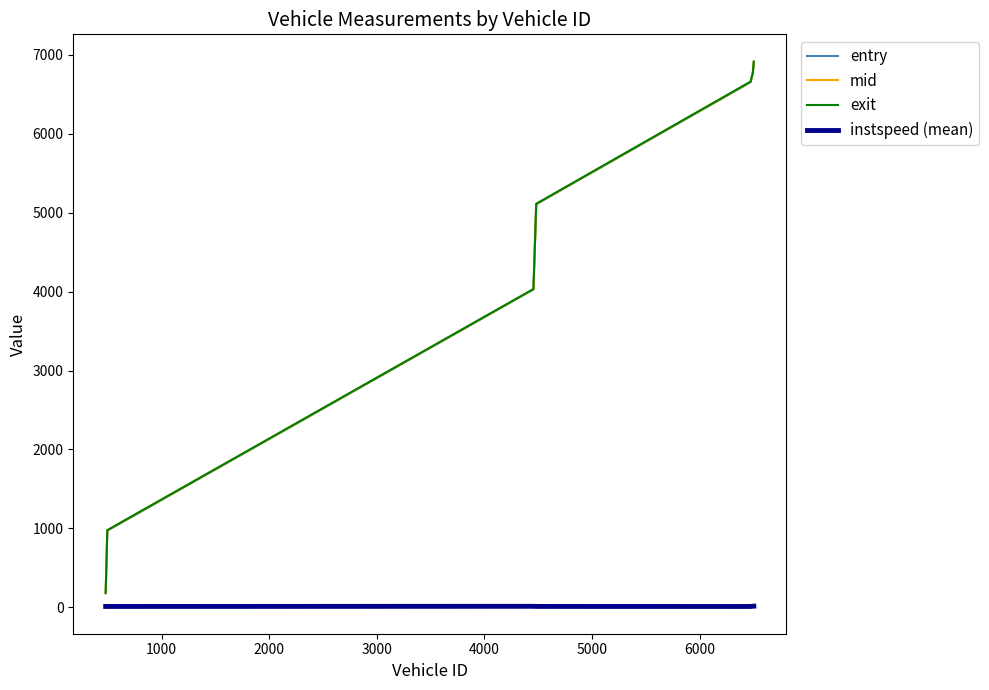

What are all the series names shown in the legend?

entry, mid, exit, instspeed (mean)